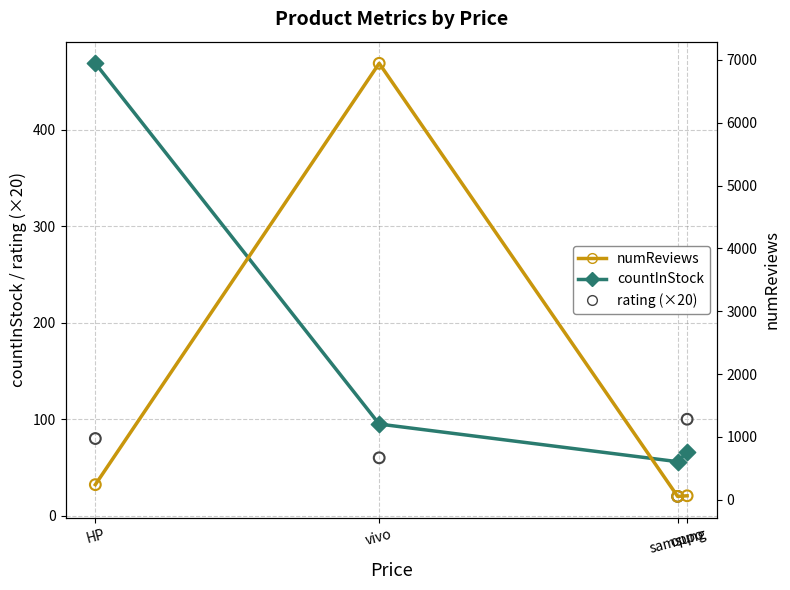

Which series reaches the minimum Y coordinate?

rating (×20)